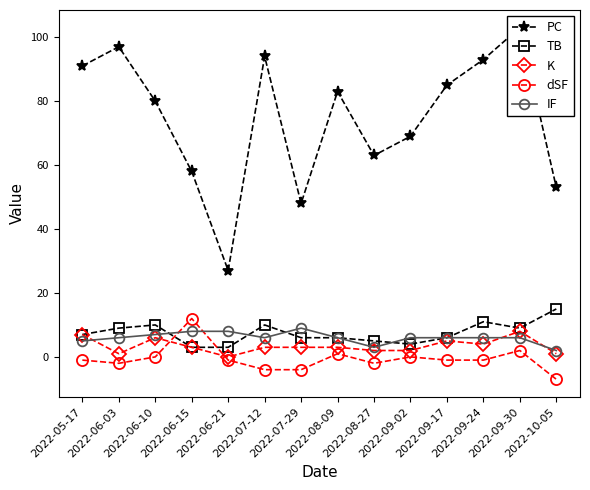

Which series has the largest total across all categories?

PC